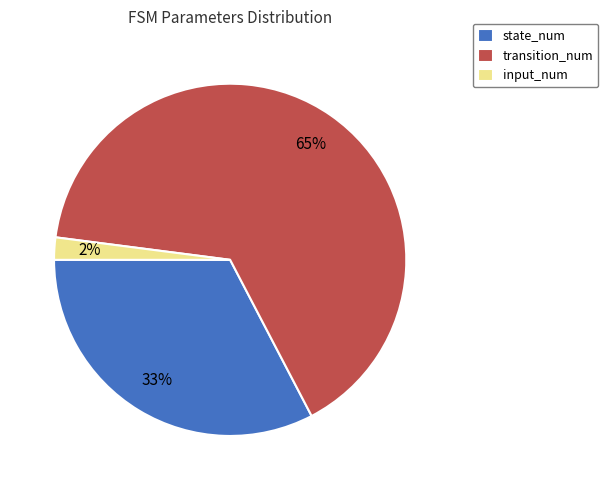

Which has a higher value, state_num or input_num?

state_num